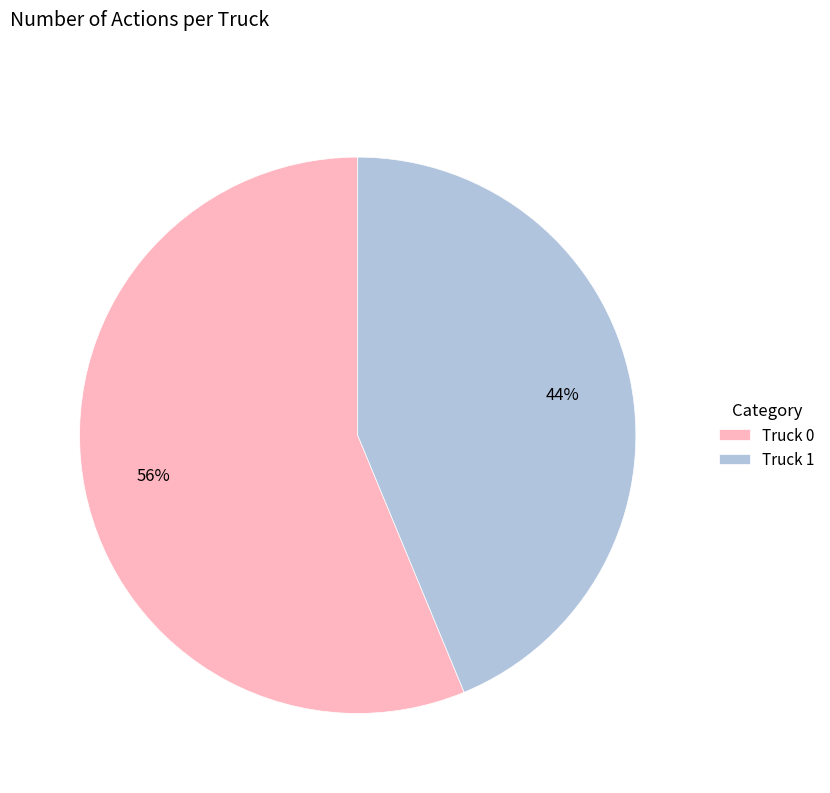

True or false: Truck 1 accounts for 36% of the total.

False